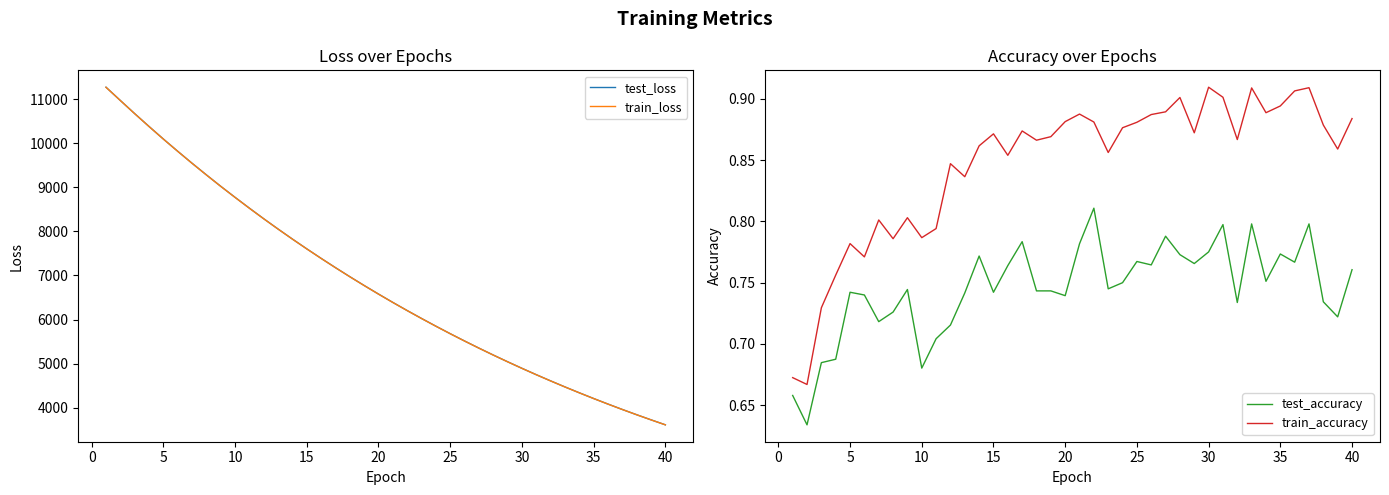

True or false: test_accuracy and train_loss cross at least once.

False